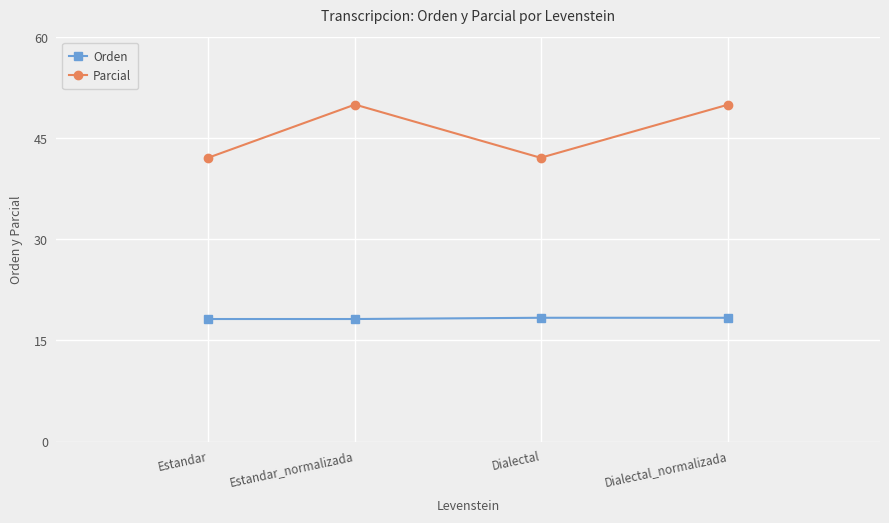

What is the difference between the highest and lowest values at Dialectal?

23.7